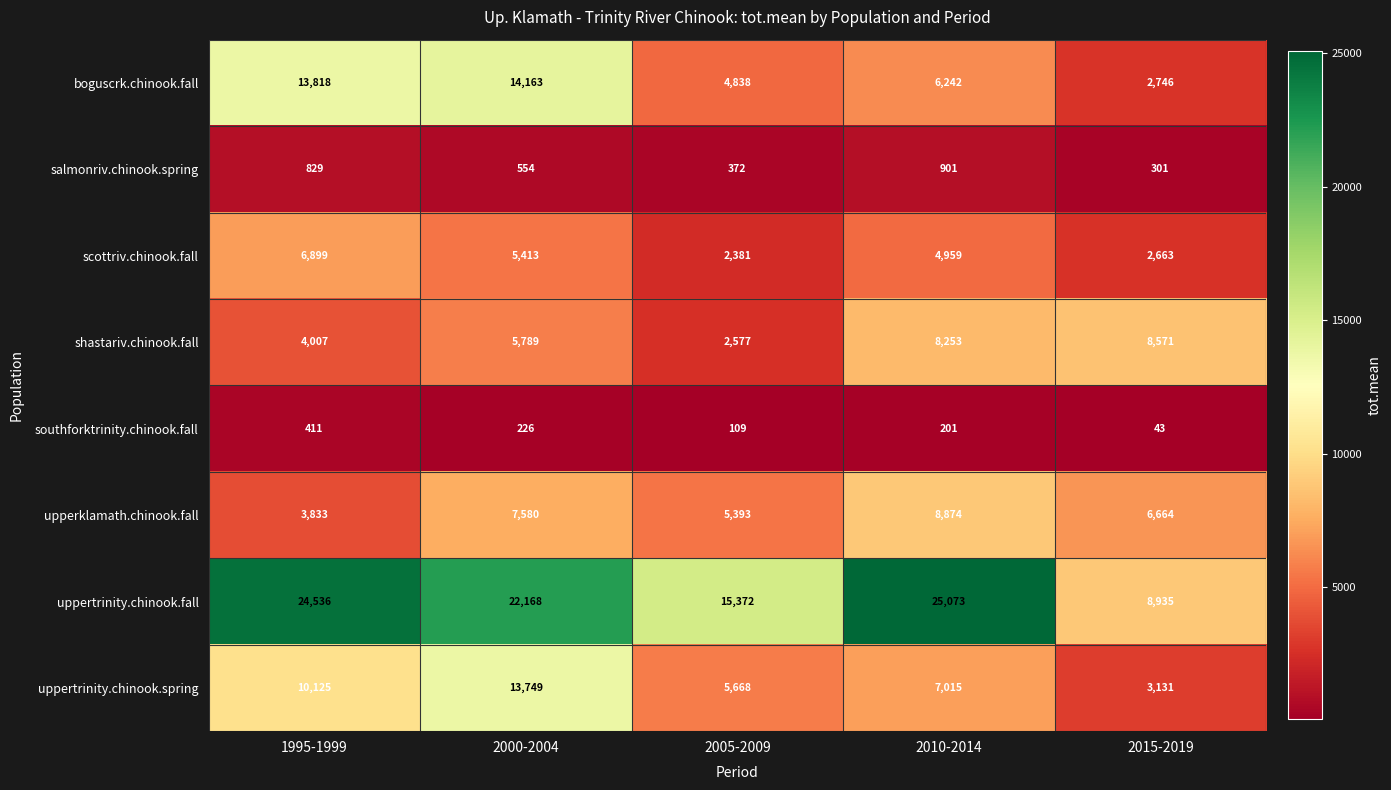

At which label is salmonriv.chinook.spring closest to 601?

2000-2004